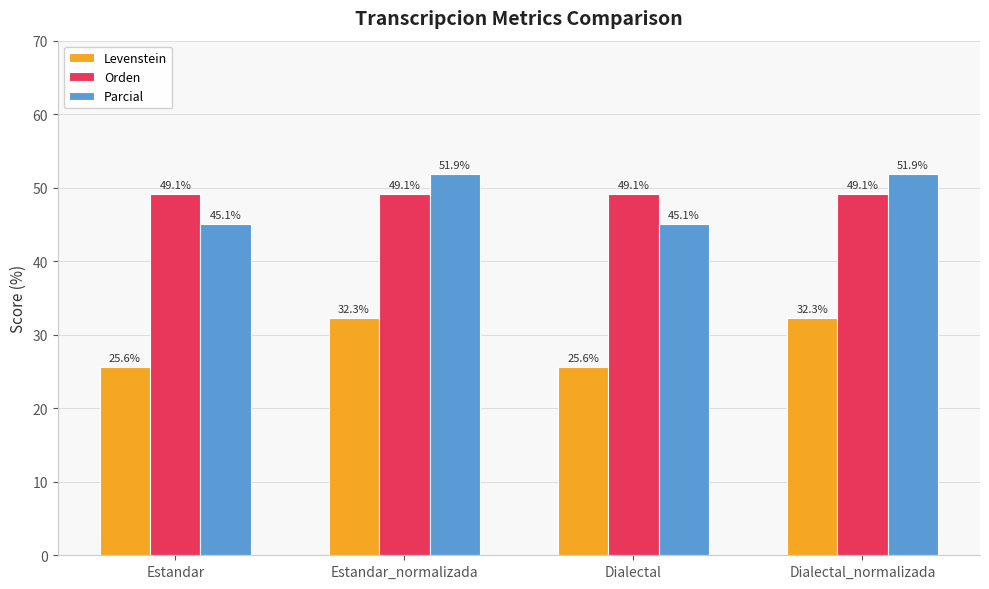

True or false: Levenstein has a value of 25.6 at Estandar.

True